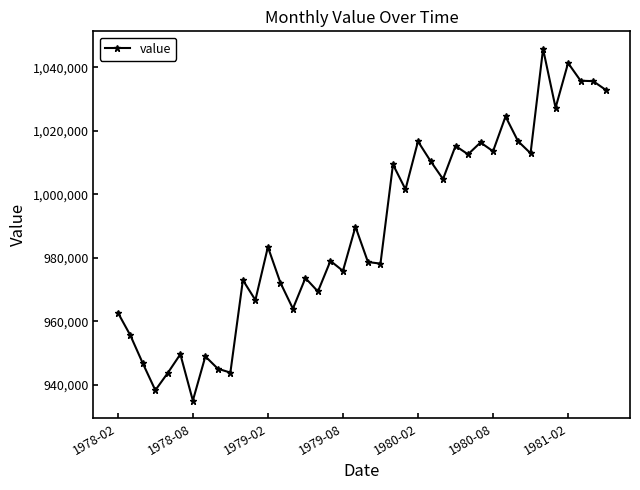

What is the average value?

988656